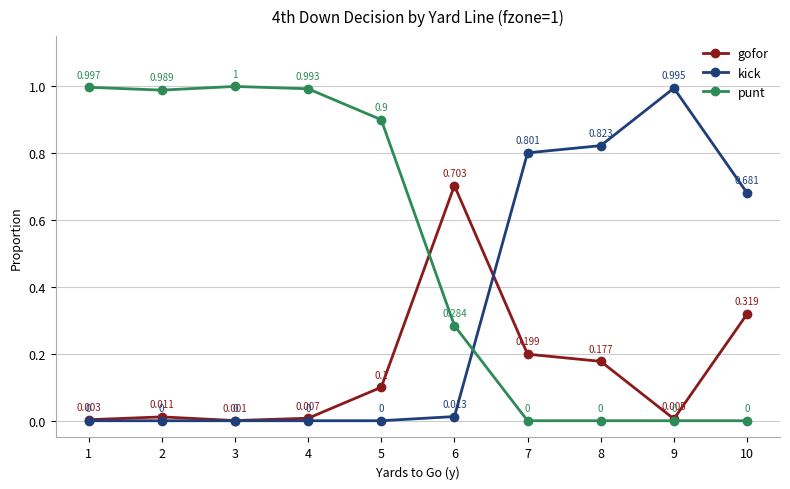

Which label corresponds to the largest value in the chart?

3